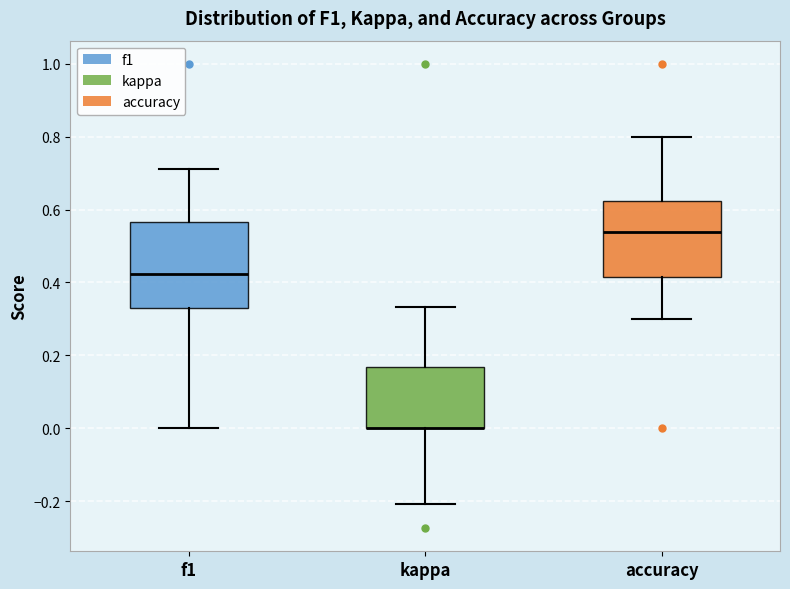

Which box is the tallest, from its lower edge to its upper edge?

f1